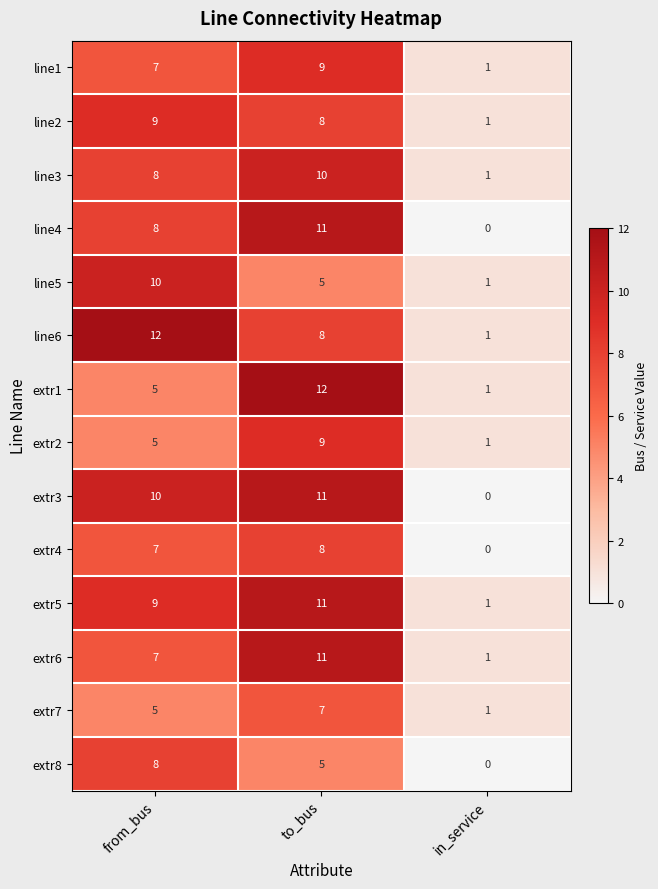

How many extr7 values are between 1 and 7?

3